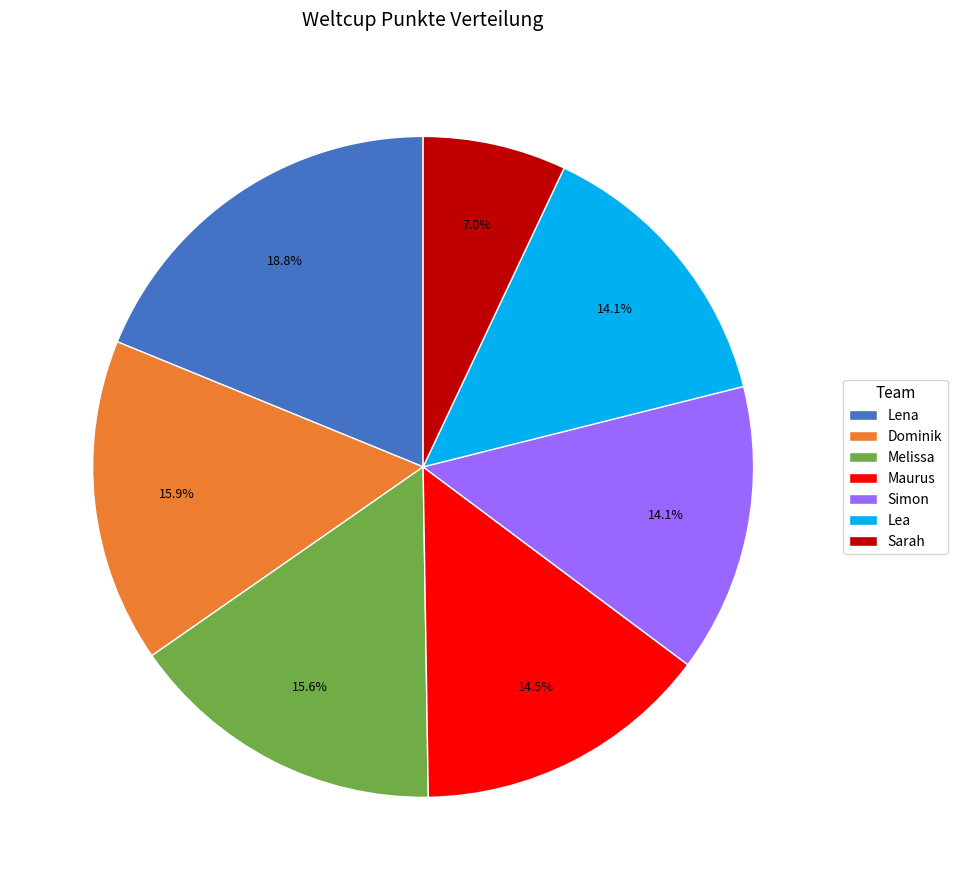

How many segments does this pie chart have?

7